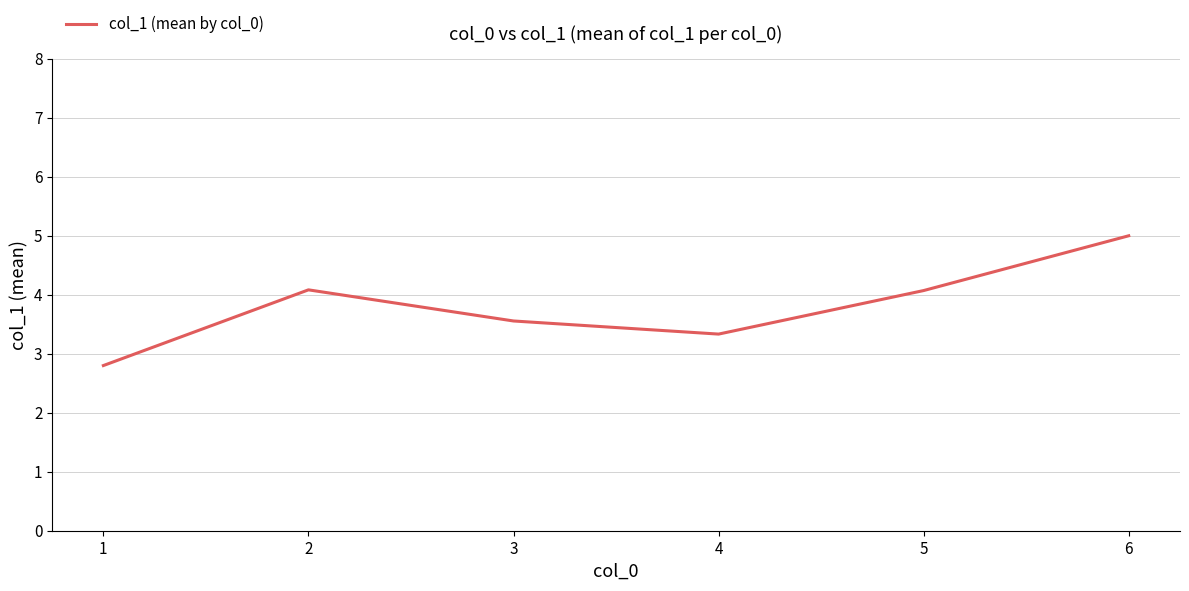

Which has a higher value, 1 or 3?

3